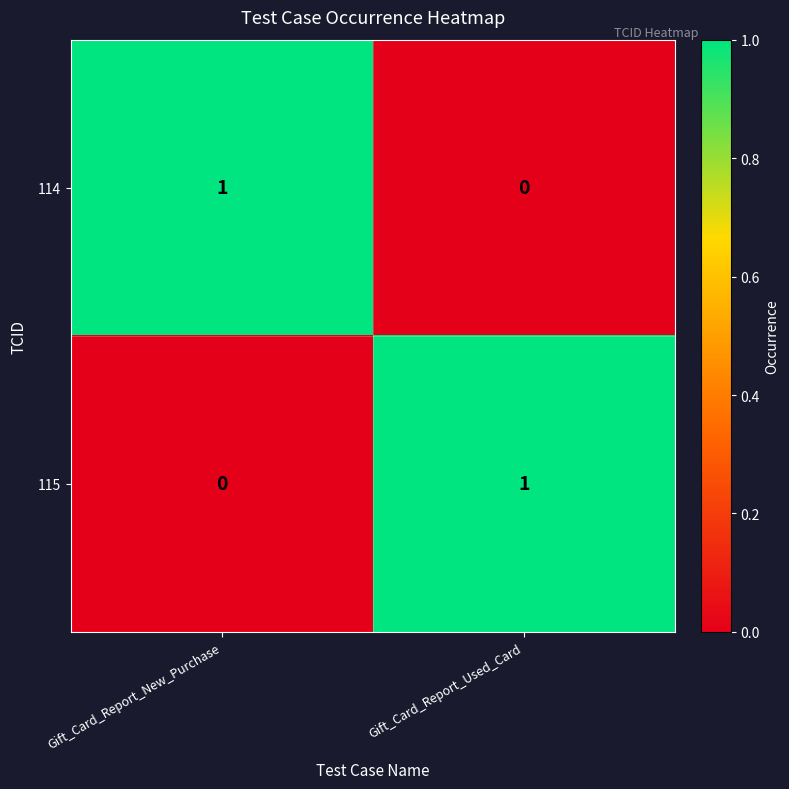

Is the value of 115 at Gift_Card_Report_New_Purchase greater than the value of 114 at Gift_Card_Report_New_Purchase?

No